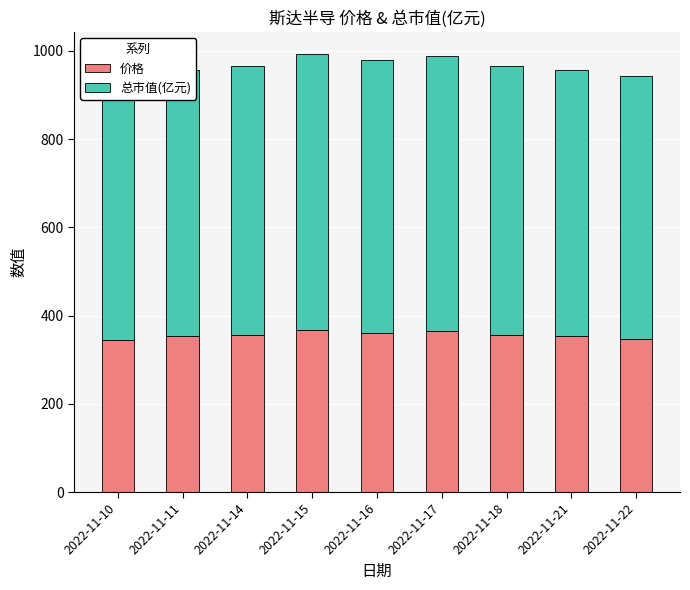

True or false: 价格 has a value of 635.4 at 2022-11-11.

False